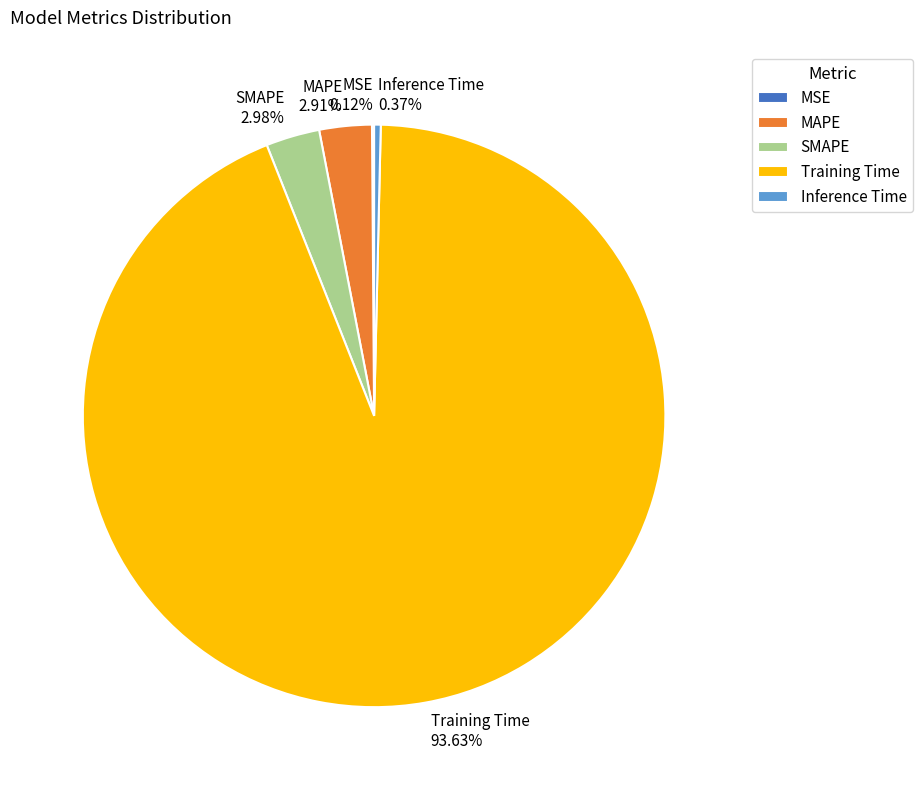

The MAPE slice represents 14% of the pie. True or false?

False